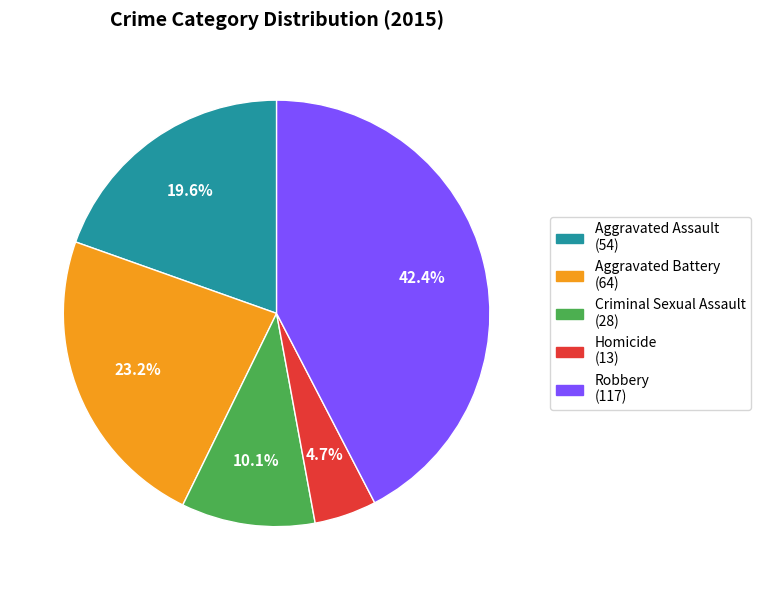

Which slice is the largest?

Robbery